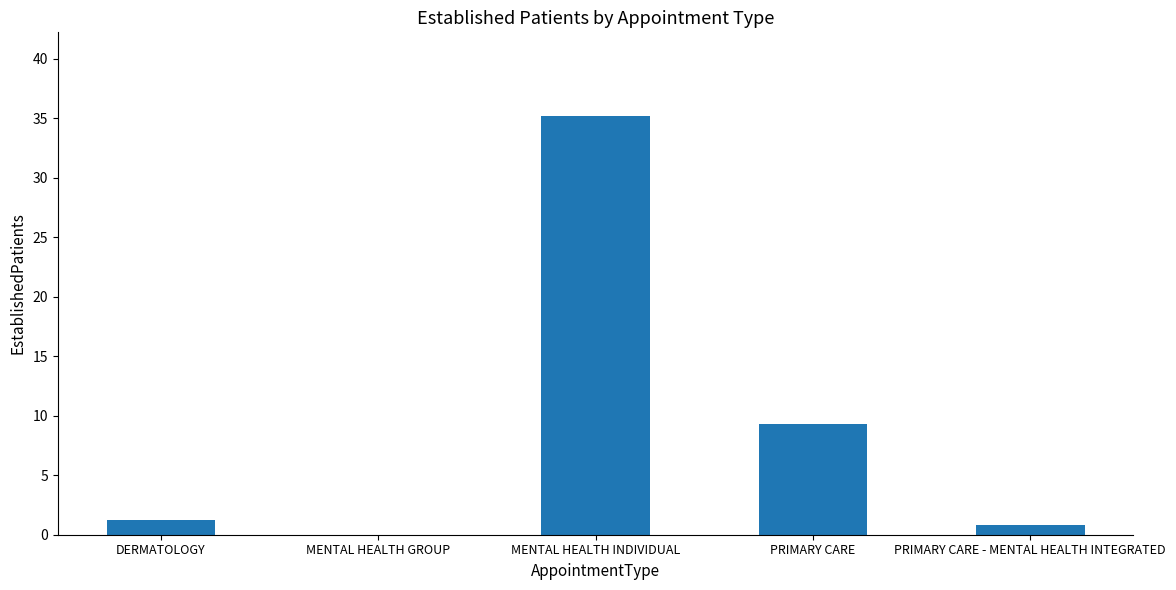

Where is the data nearest to the value 17?

PRIMARY CARE